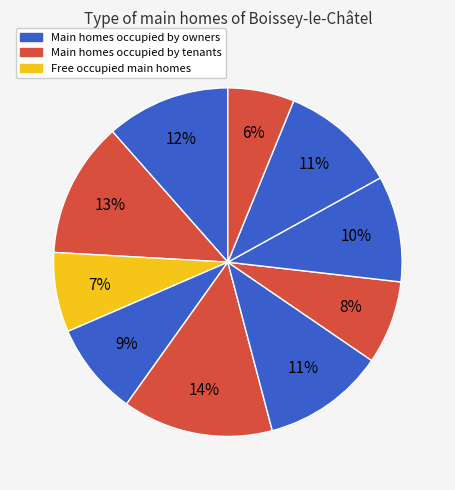

Count the number of slices in the pie.

10